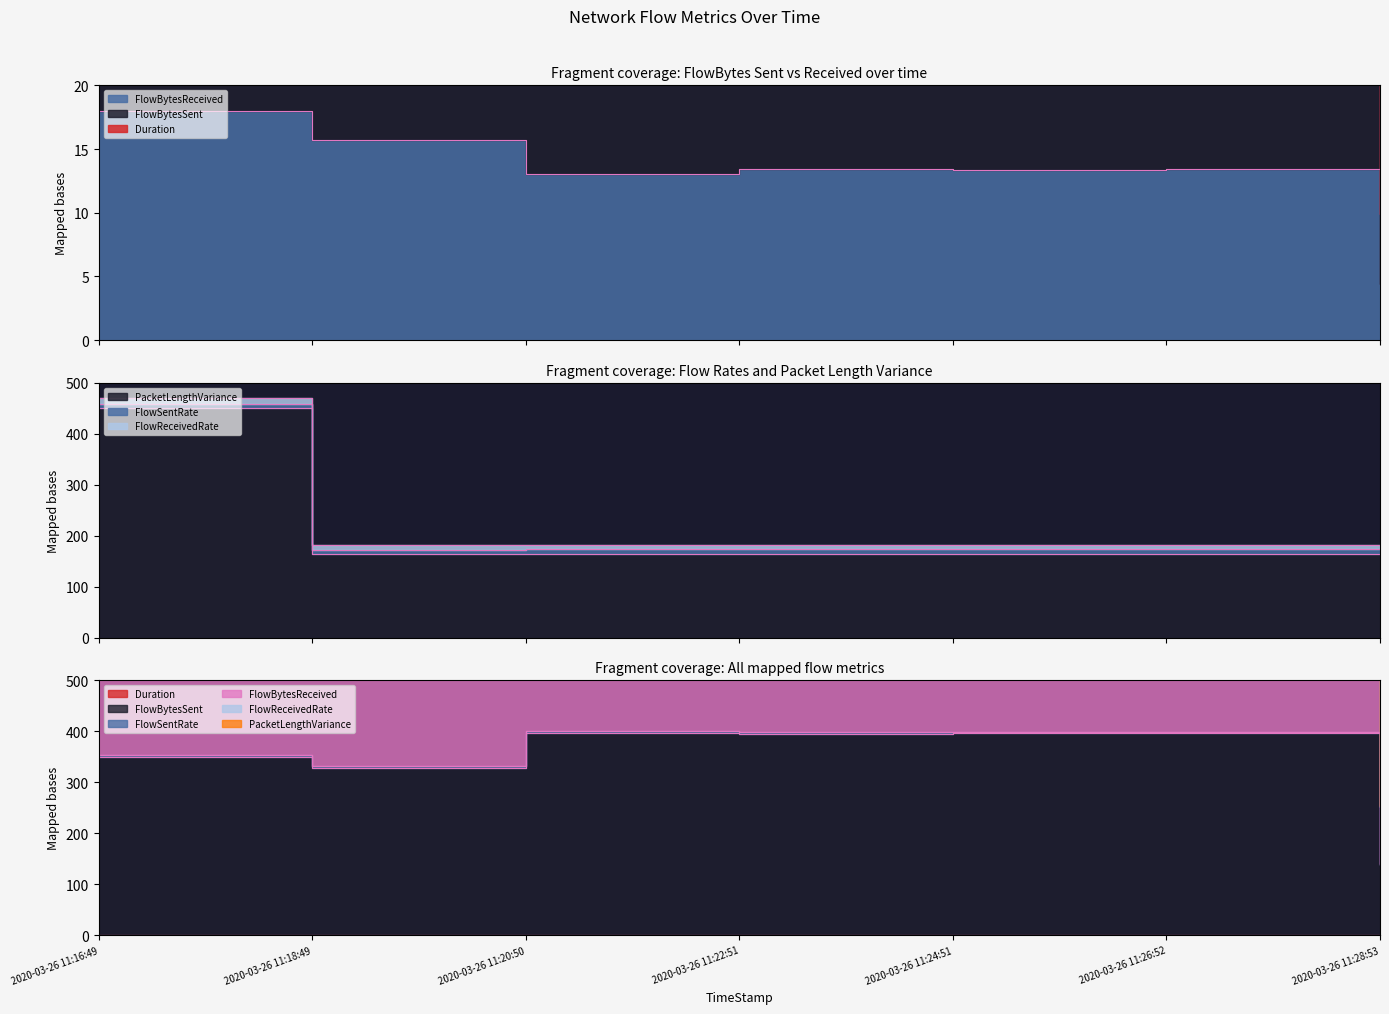

What is the difference between the highest and lowest values at 2020-03-26 11:26:52?

394.8